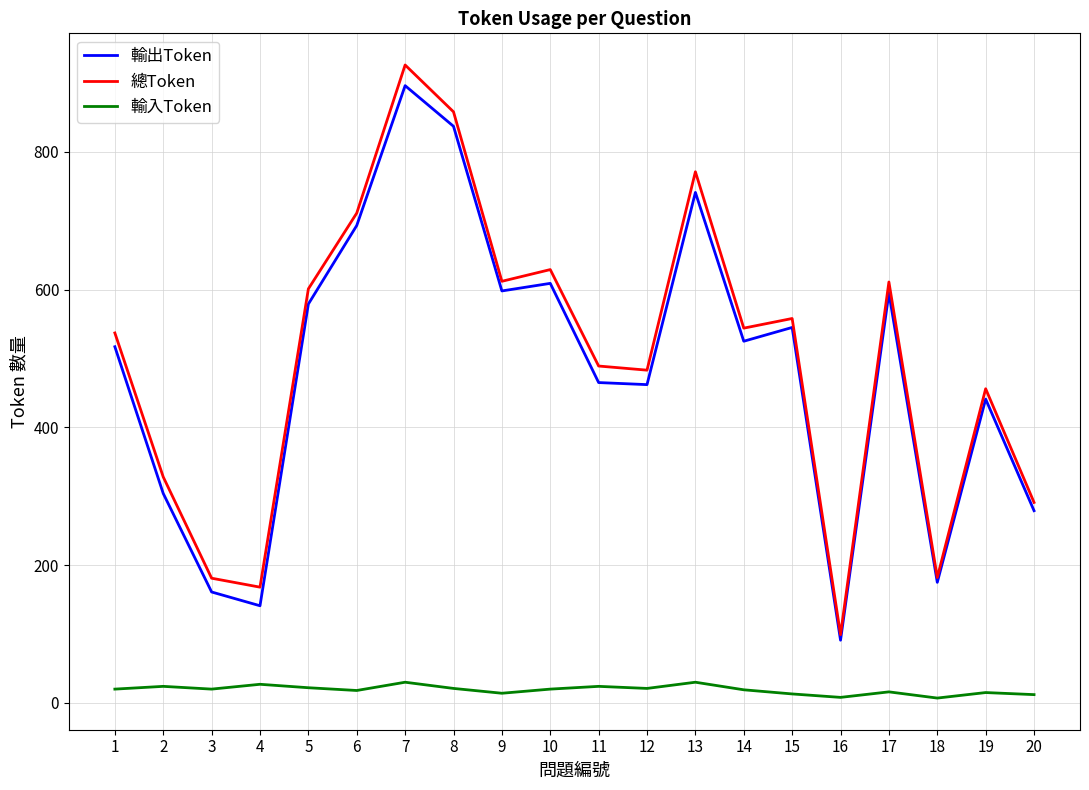

Count the number of data series in this chart.

3